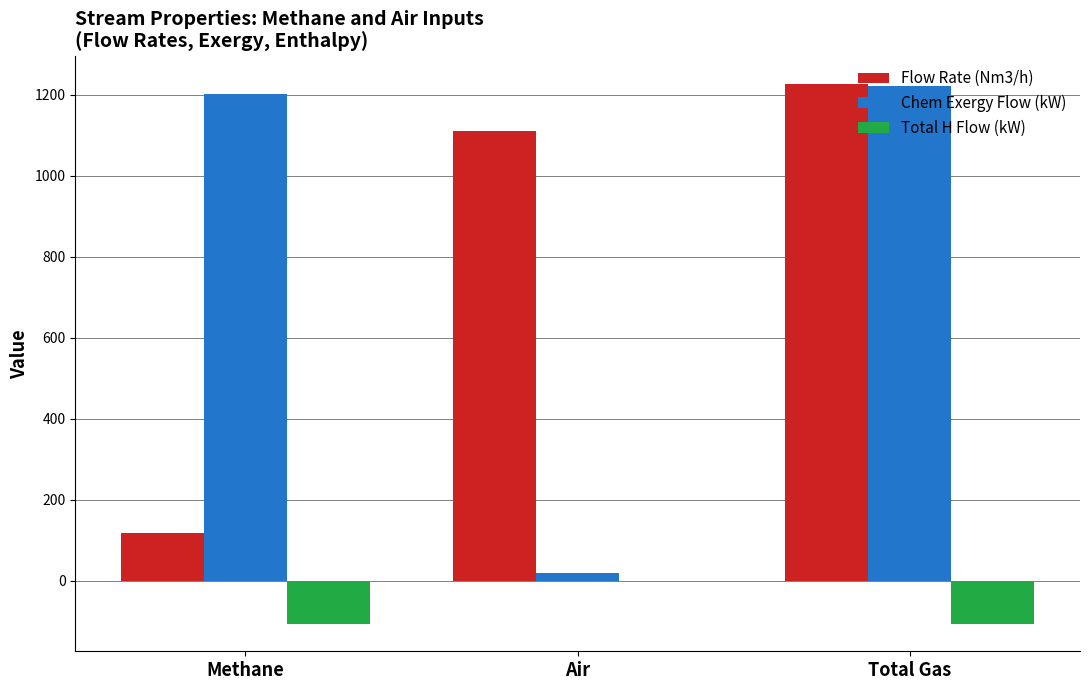

What is the total value across all series at Total Gas?

2341.8